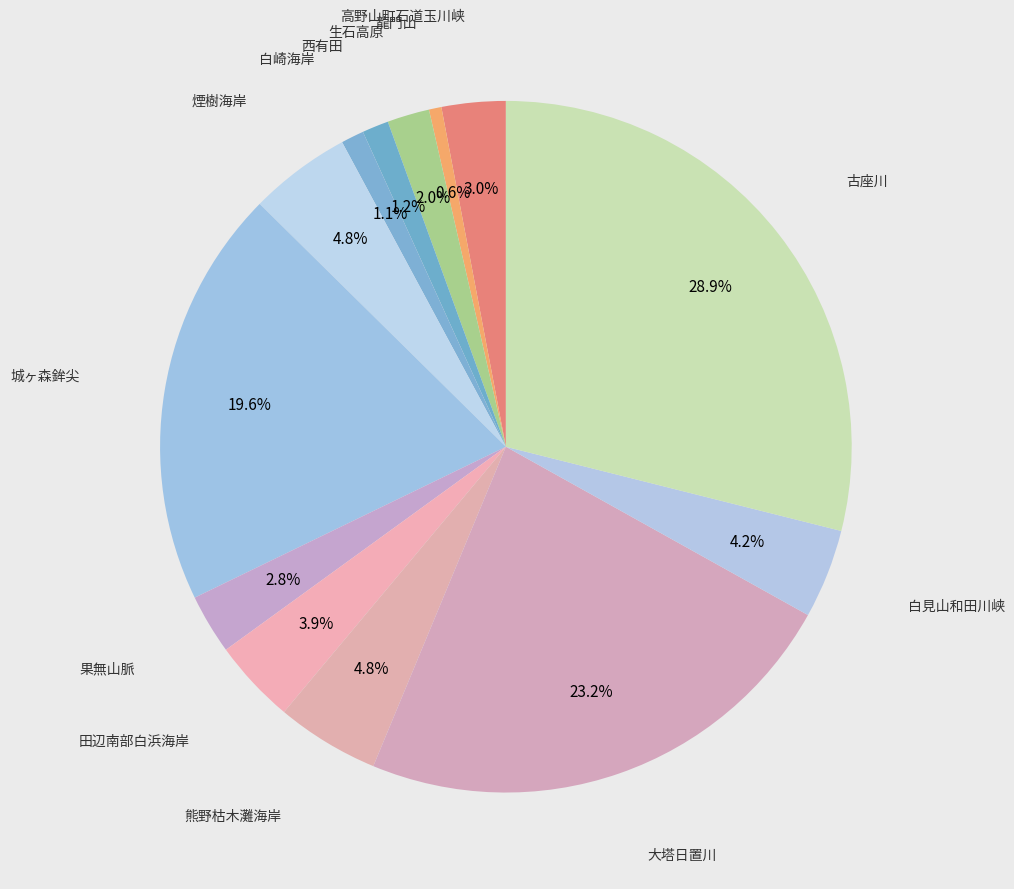

How many segments does this pie chart have?

13